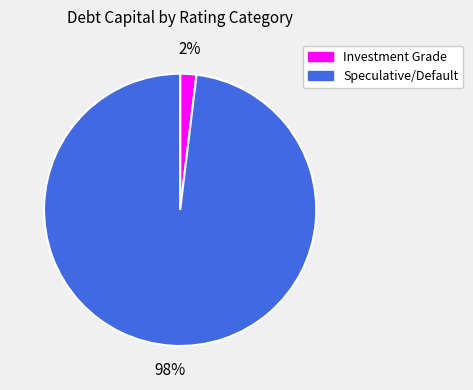

Is there any slice that represents more than half of the pie?

Yes